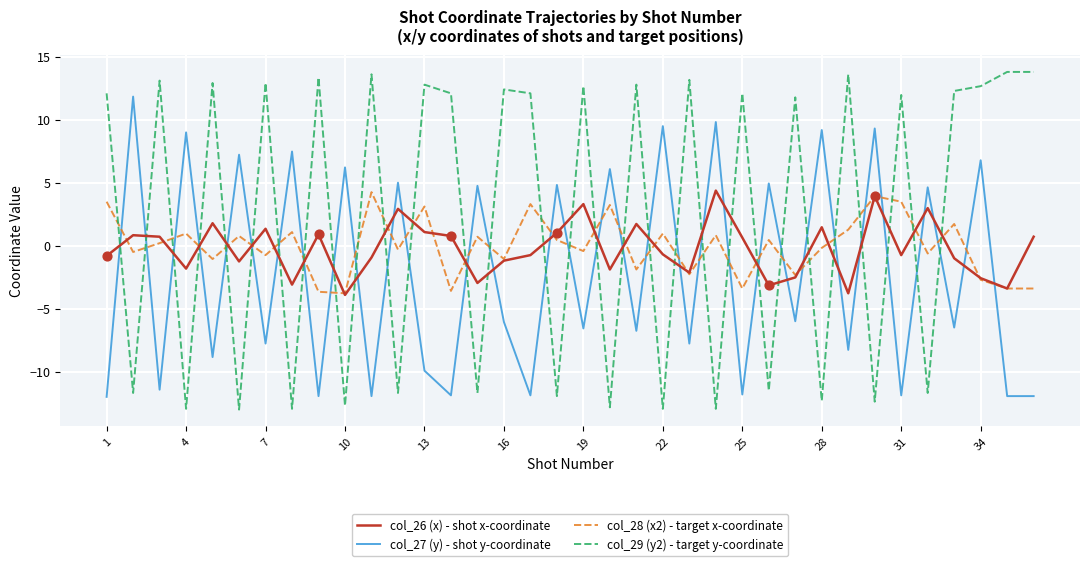

Which series has the largest range (max minus min)?

col_29 (y2) - target y-coordinate